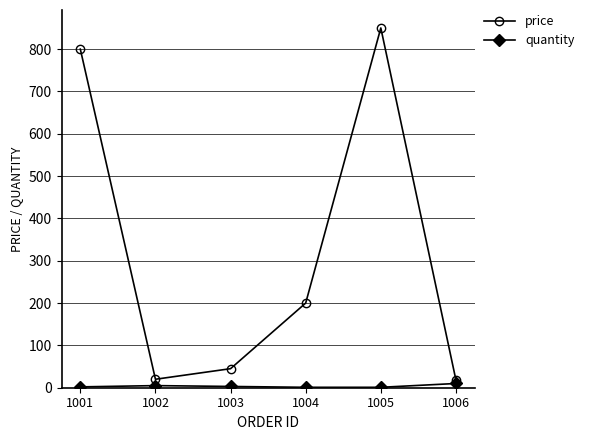

Which category has the highest value across all series?

1005